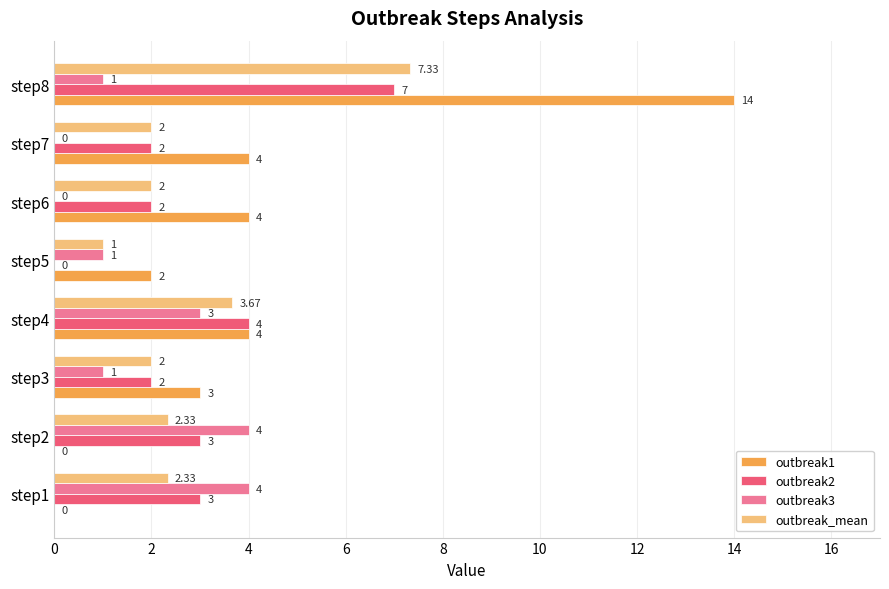

Between step2 and step8, which series saw the biggest shift?

outbreak1